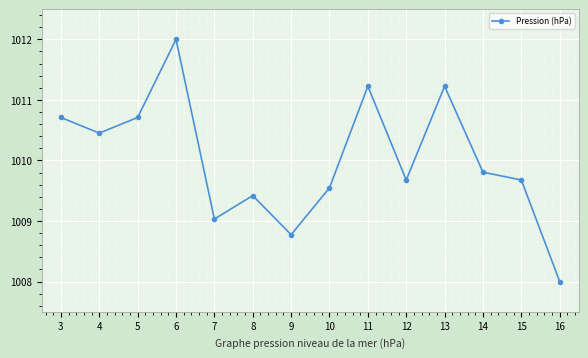

Read the value at 14.

1009.8